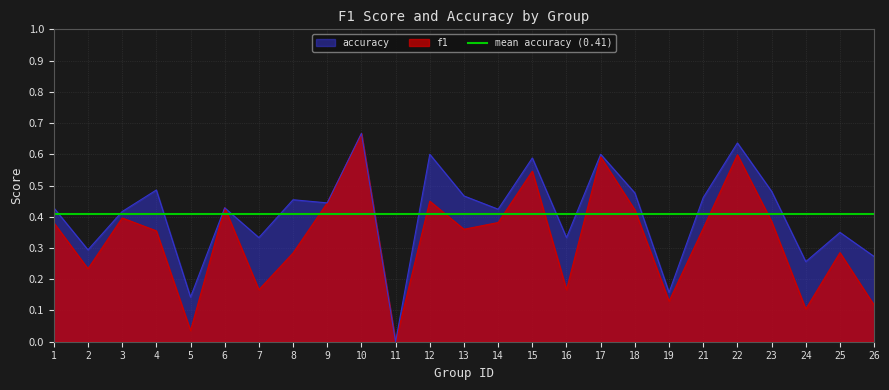

Which has a higher value, 26 or 8?

8